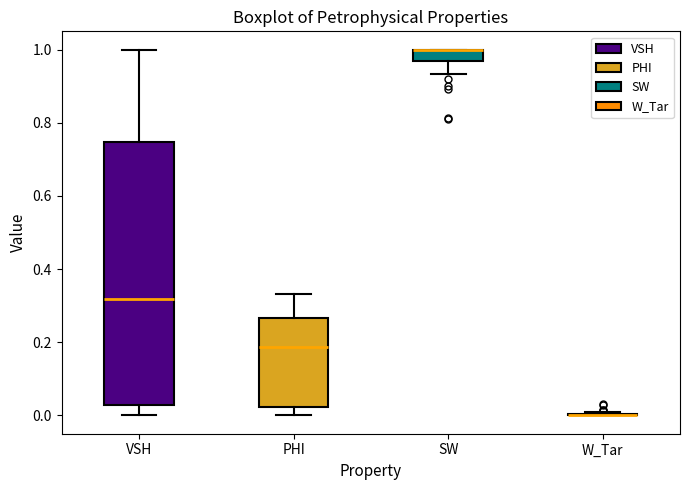

Reading left to right, transcribe this box plot: for each box, give where its median line is, the range the box spans, and where its two whiskers end, as read against the y-axis. The values are not printed on the chart, so give them approximately, as read against the axis.

VSH: median 0.32, box 0.02 to 0.74, whiskers 0.00 to 1.00
PHI: median 0.18, box 0.02 to 0.26, whiskers 0.00 to 0.34
SW: median 1.00 (drawn on the box's upper edge), box 0.98 to 1.00, whiskers 0.94 to 1.00
W_Tar: box collapsed to a line at 0.00, whiskers 0.00 to 0.00